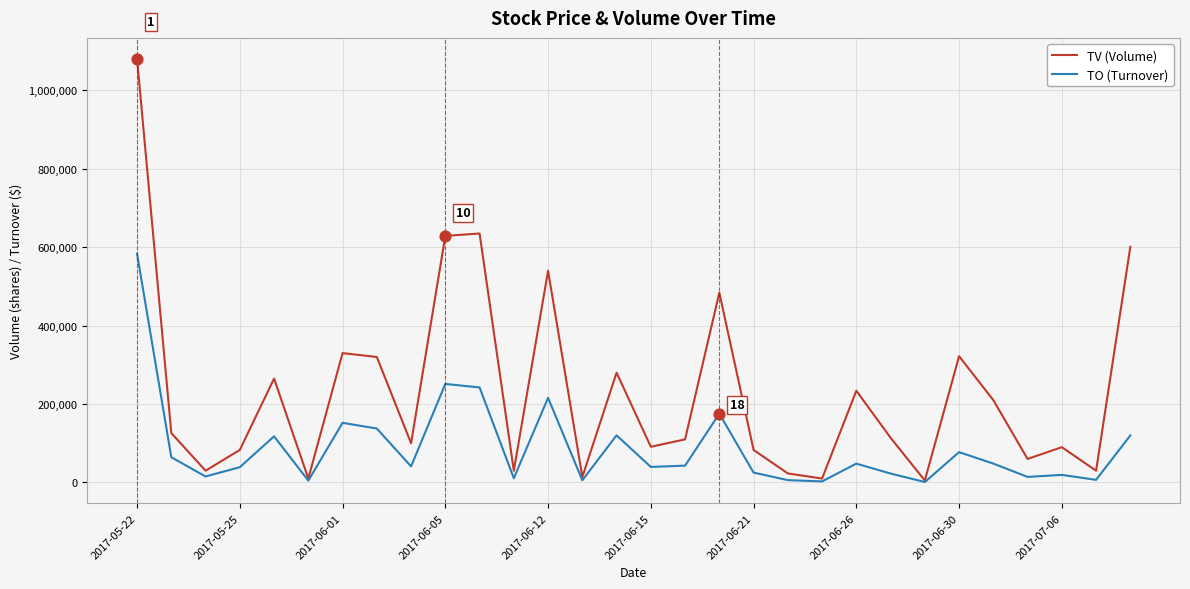

Which series has the largest total across all categories?

TV (Volume)